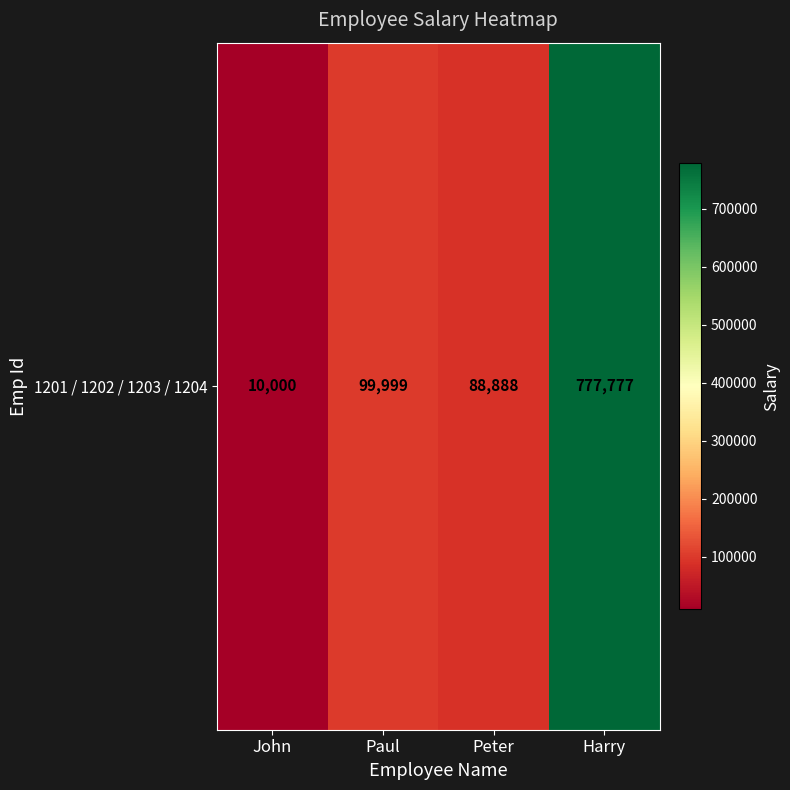

What is the average value?

244166